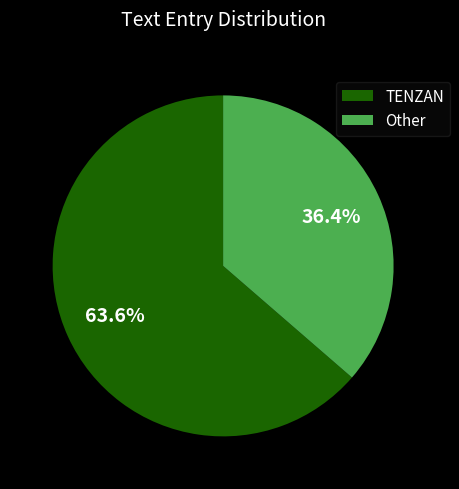

Is there a majority slice in this chart?

Yes